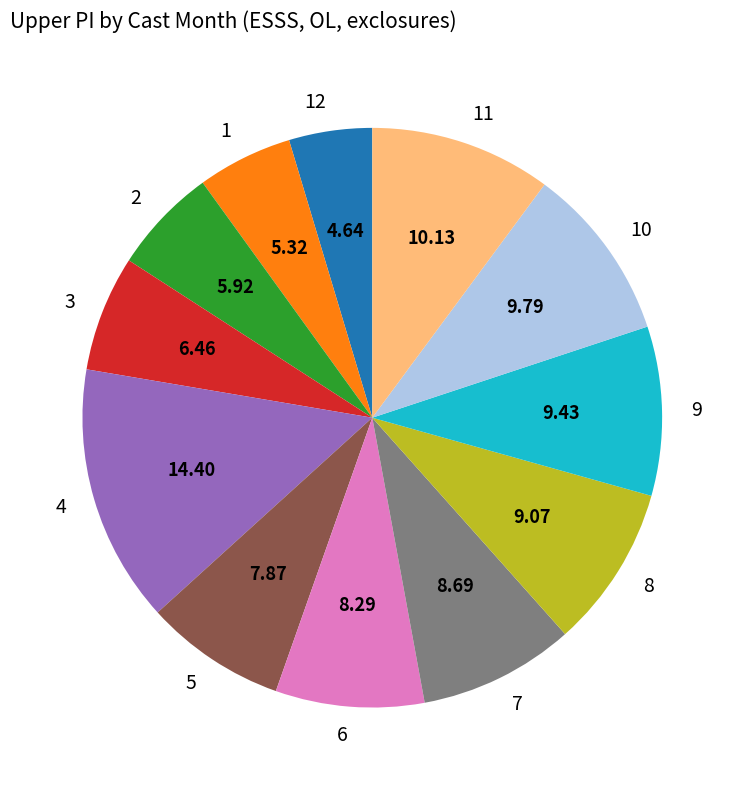

Is there any slice that represents more than half of the pie?

No